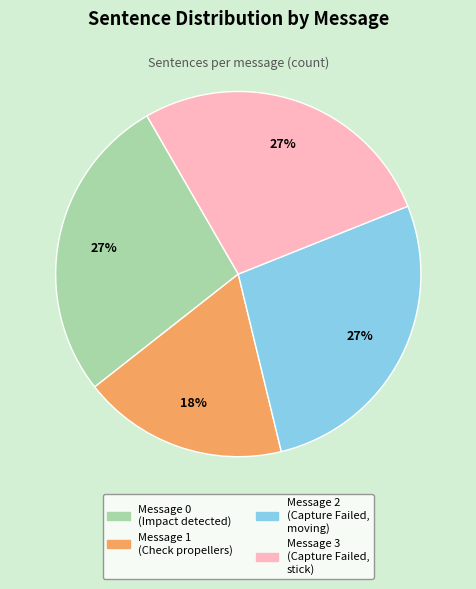

Is there any slice that represents more than half of the pie?

No